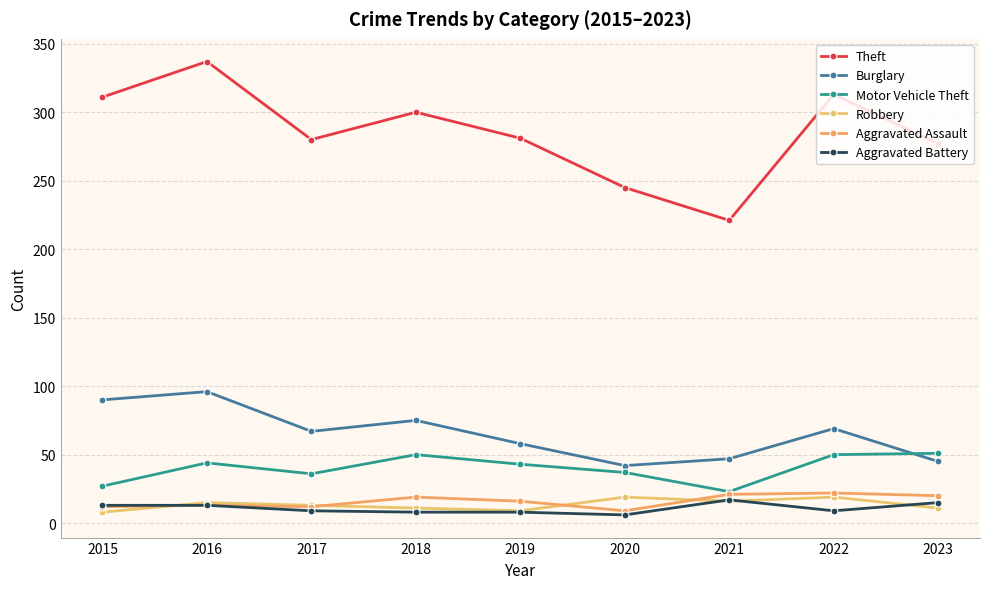

Which label corresponds to the smallest value in the chart?

2020